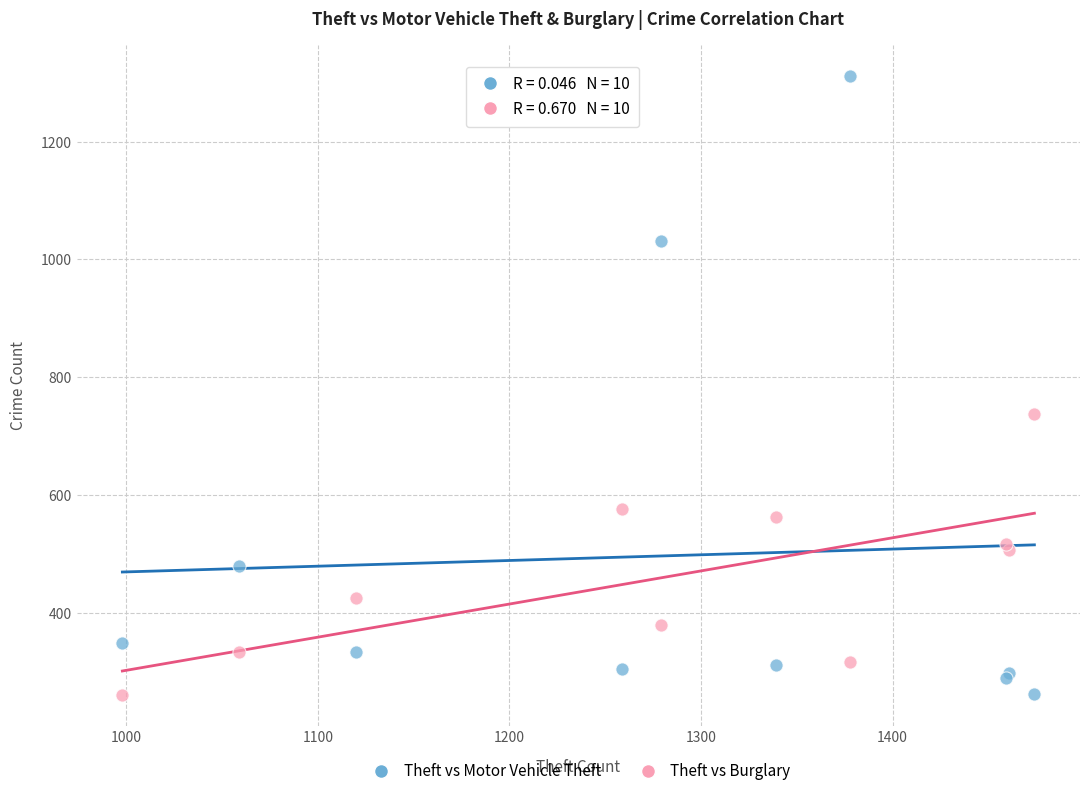

Which series contains the highest Y value?

Theft vs Motor Vehicle Theft